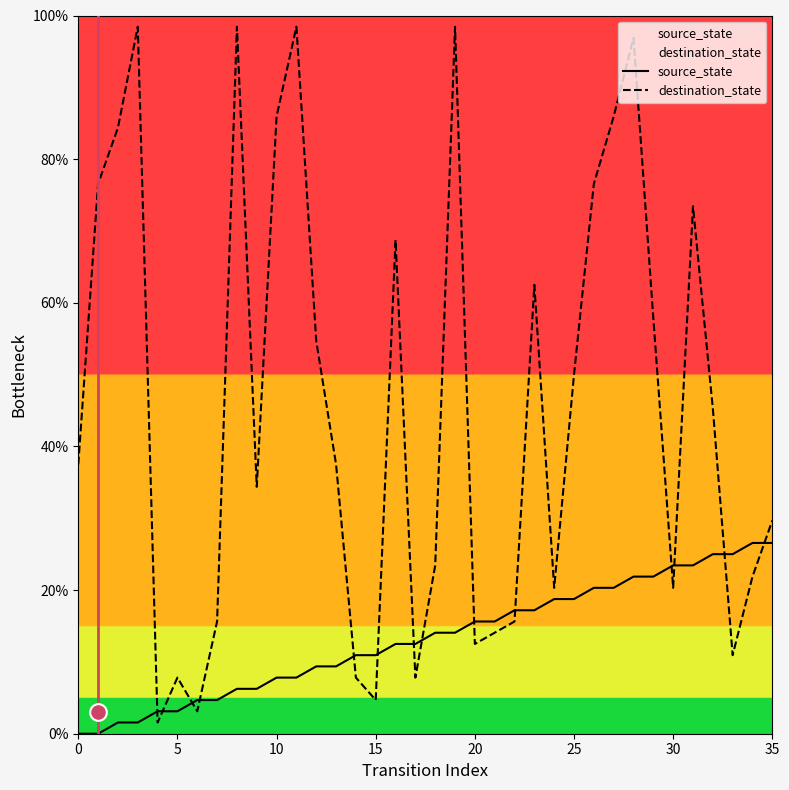

The value of destination_state at 20 is 12.5. True or false?

True